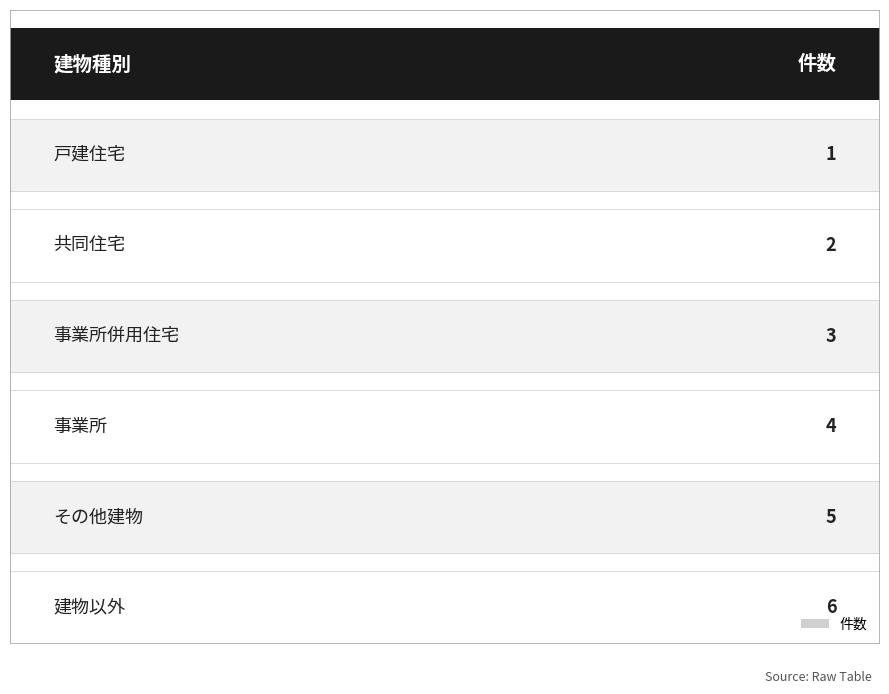

What is the ratio of the value at 共同住宅 to the value at 建物以外?

0.3